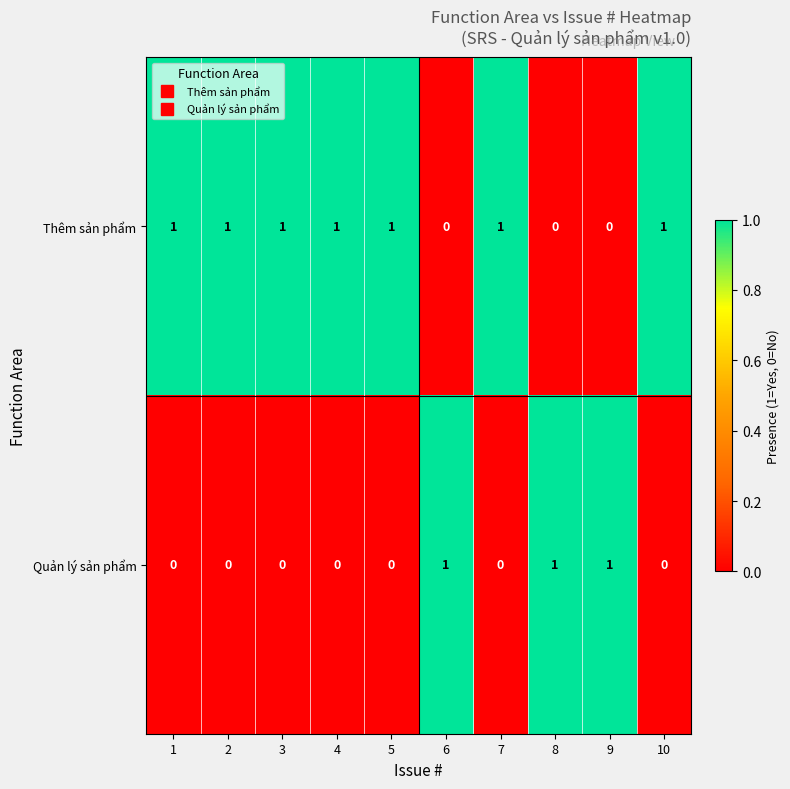

What is the spread (max minus min) of values at 4?

1